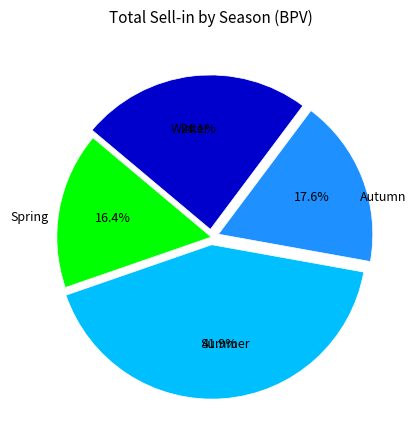

Count the number of slices in the pie.

4